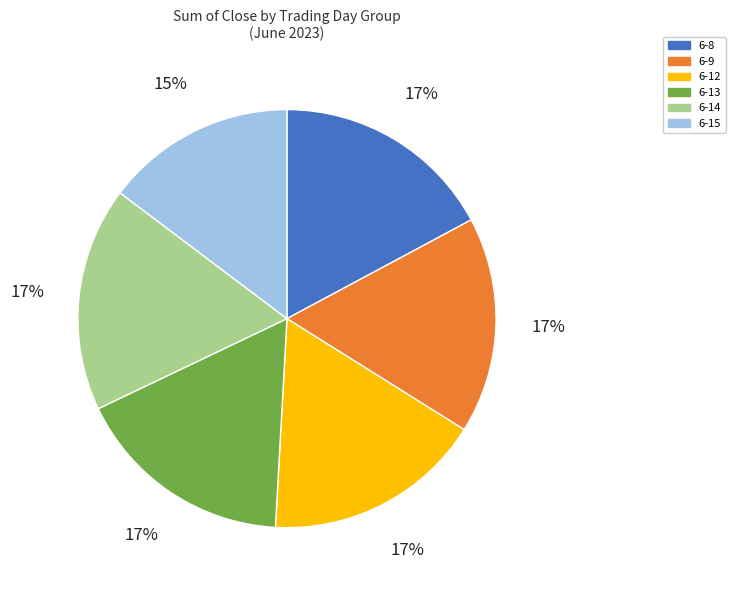

Combined, do 6-15 and 6-12 account for over 50%?

No